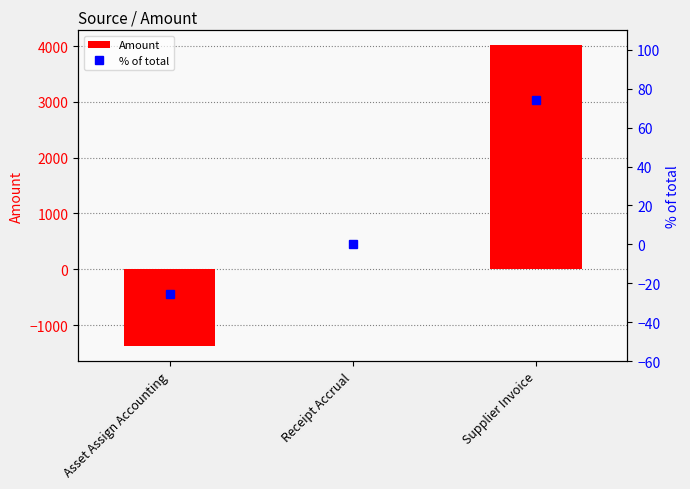

What is the greatest value displayed?

4011.5